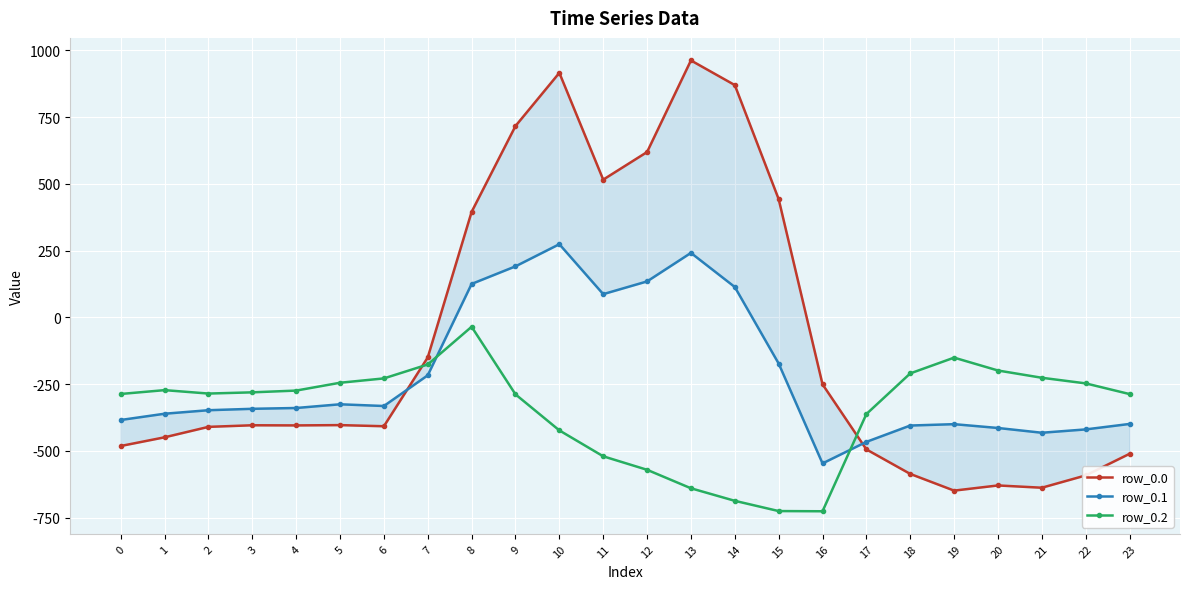

Between 11 and 7, which is larger?

11